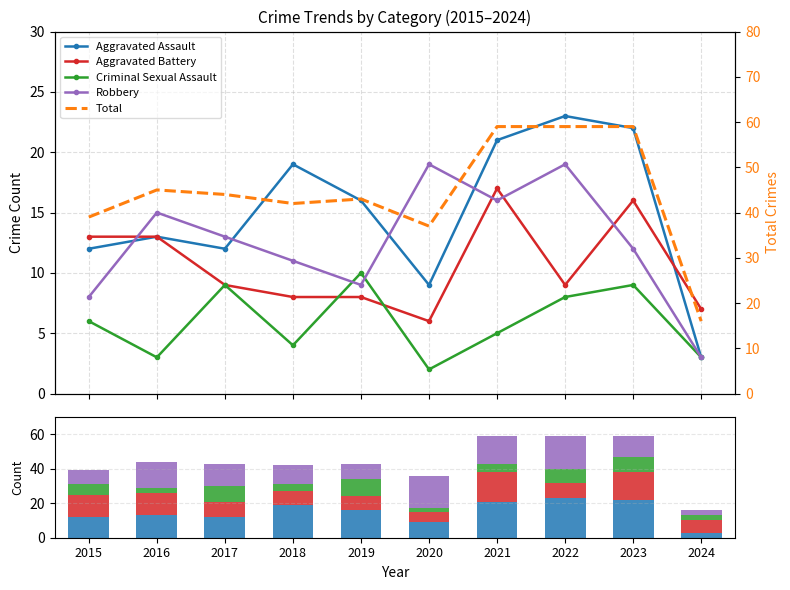

Which series has the largest total across all categories?

Total